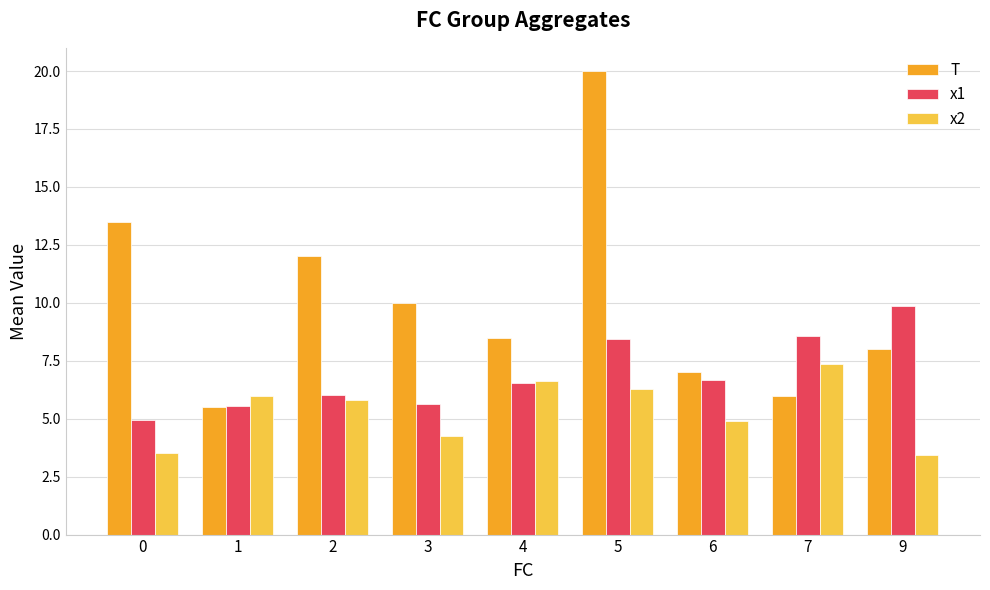

What are all the series names shown in the legend?

T, x1, x2